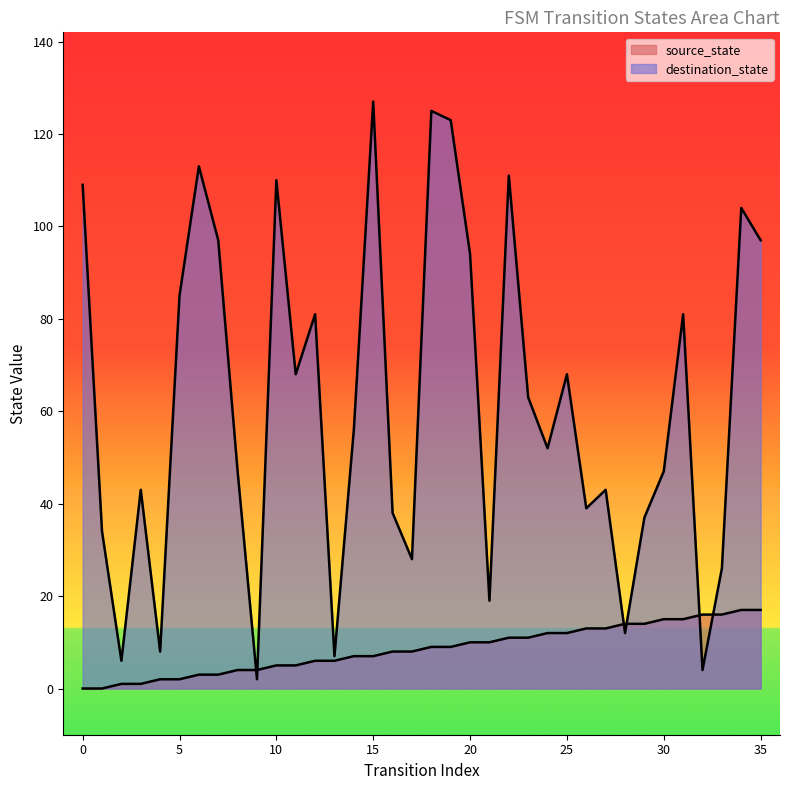

Between 14 and 16, which series saw the biggest shift?

destination_state